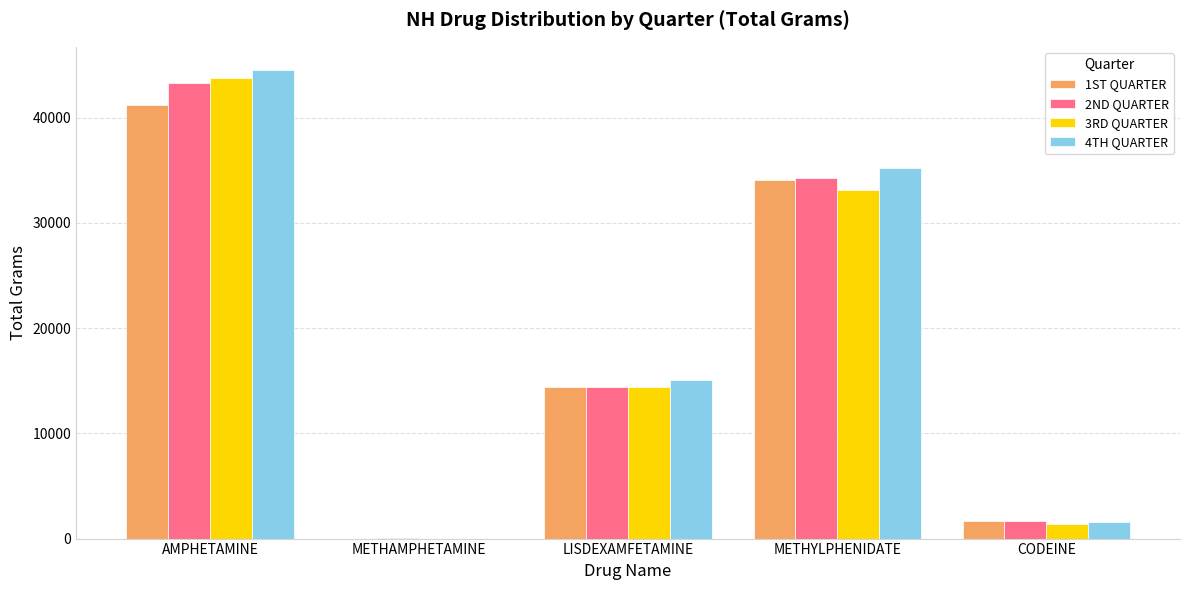

What is the approximate value of 1ST QUARTER at METHAMPHETAMINE?

2.8